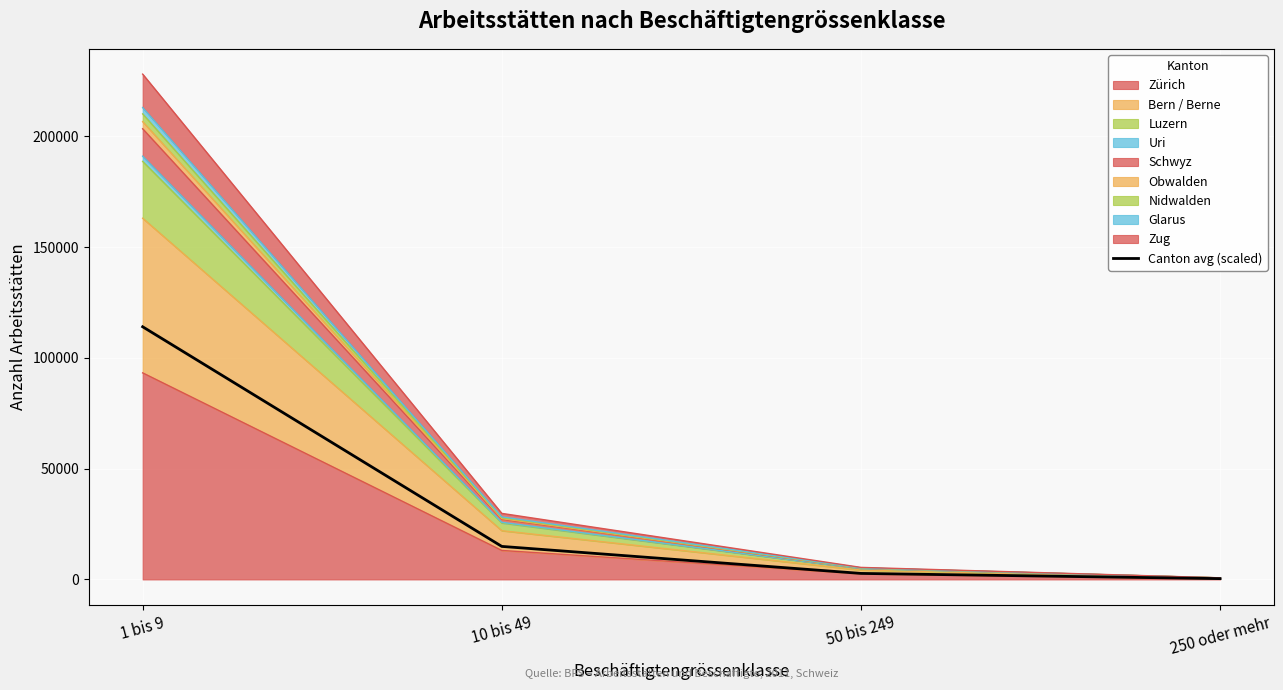

How many values are below 14903?

2